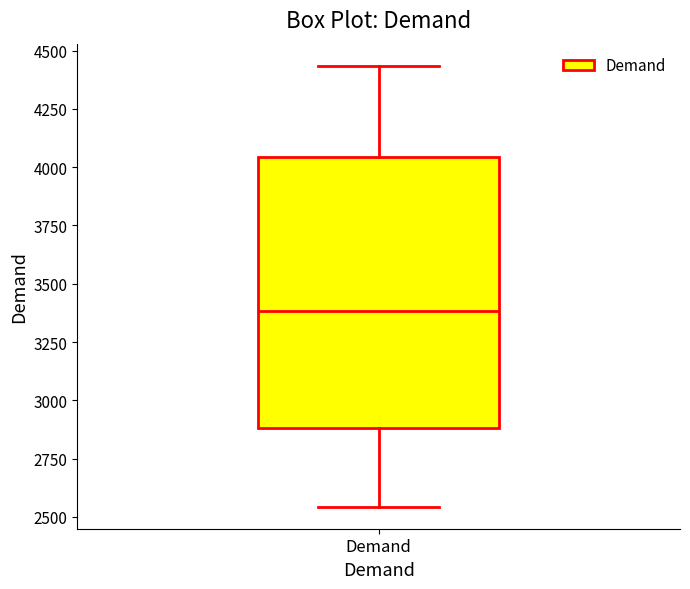

Read this box plot against the y-axis: the position of the median line, the range covered by the box, and the ends of both whiskers. The values are not printed on the chart, so give them approximately, as read against the axis.

median 3400, box 2900 to 4050, whiskers 2550 to 4450